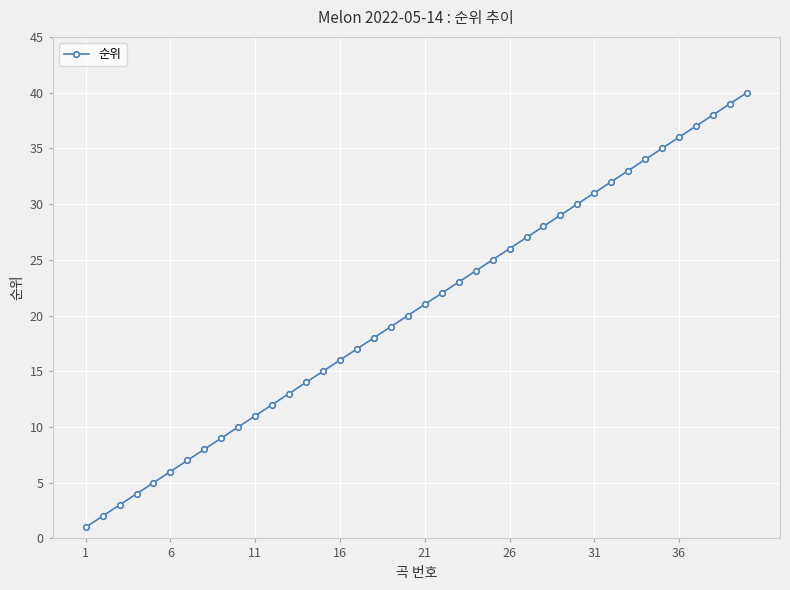

What is the maximum value shown in the chart?

40